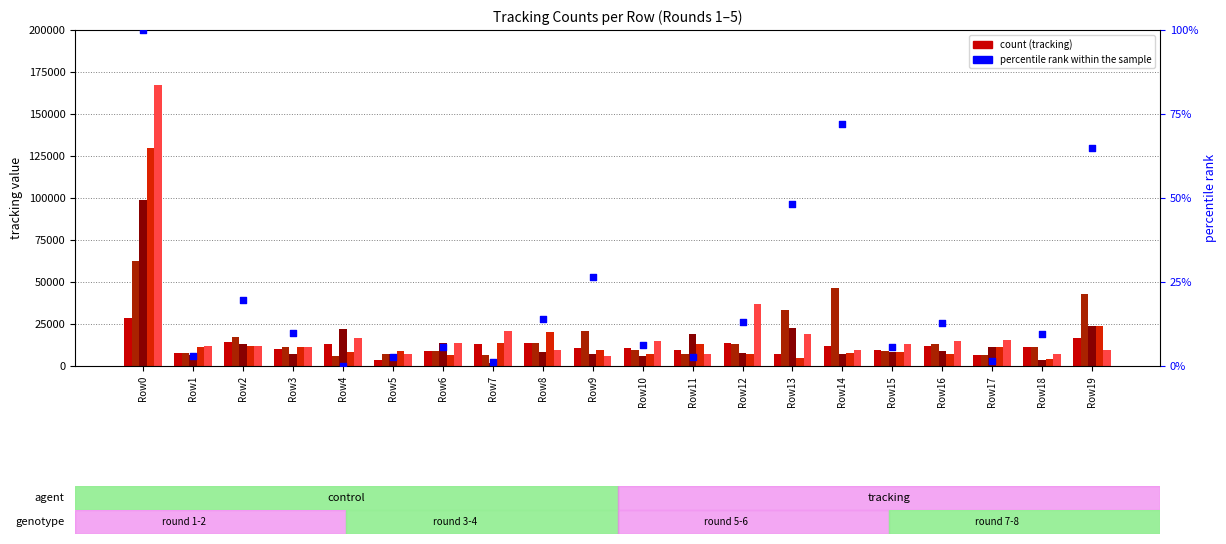

Which series has the widest spread of Y values?

5 tracking